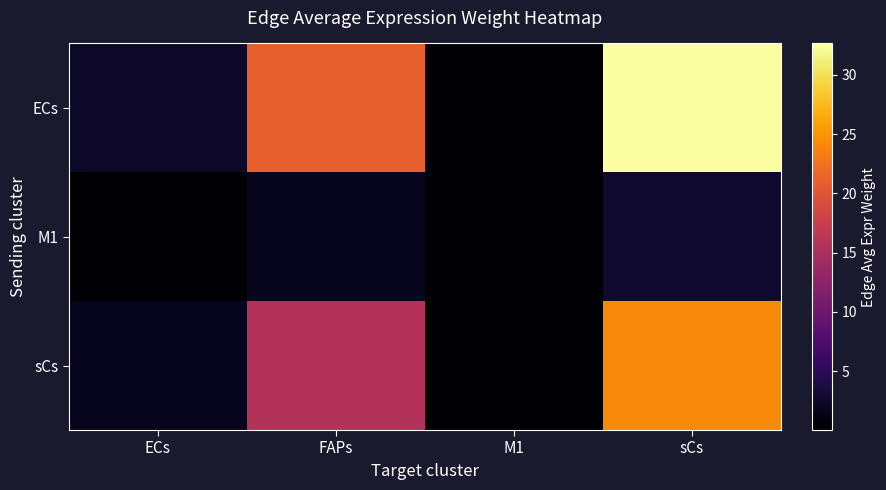

Which series changed the most between ECs and sCs?

ECs